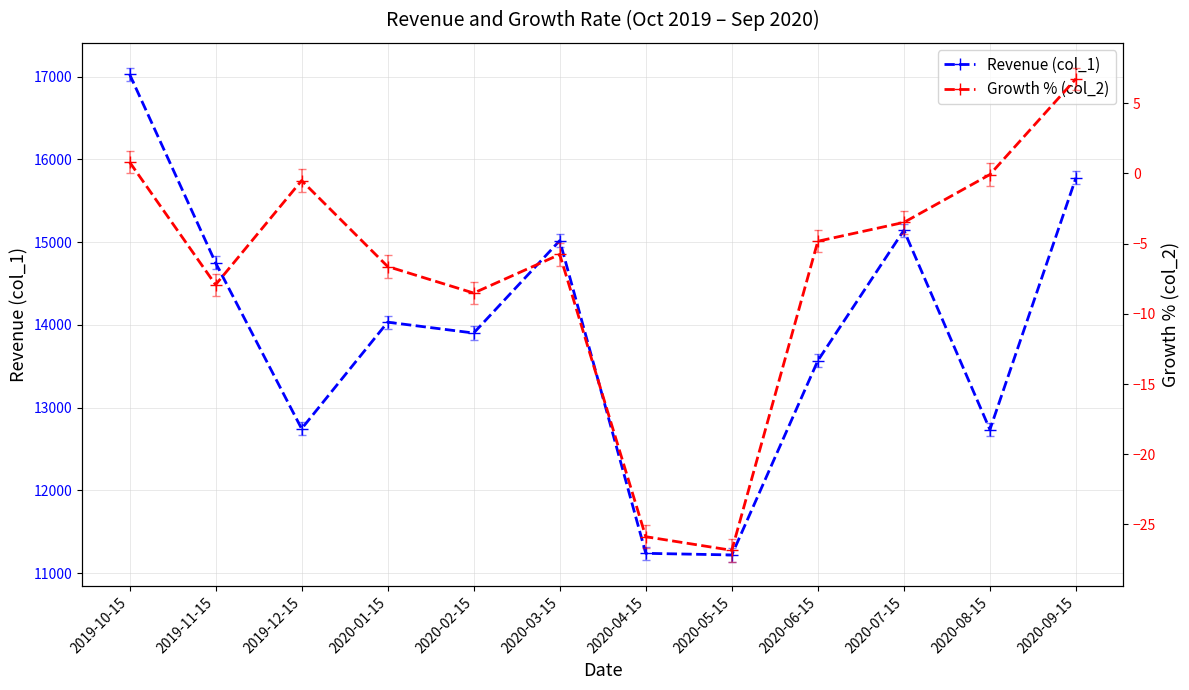

Which series has the largest total across all categories?

Revenue (col_1)